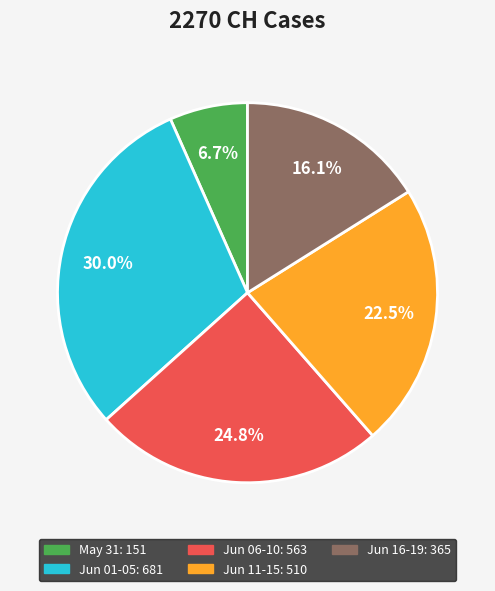

Is there any slice that represents more than half of the pie?

No